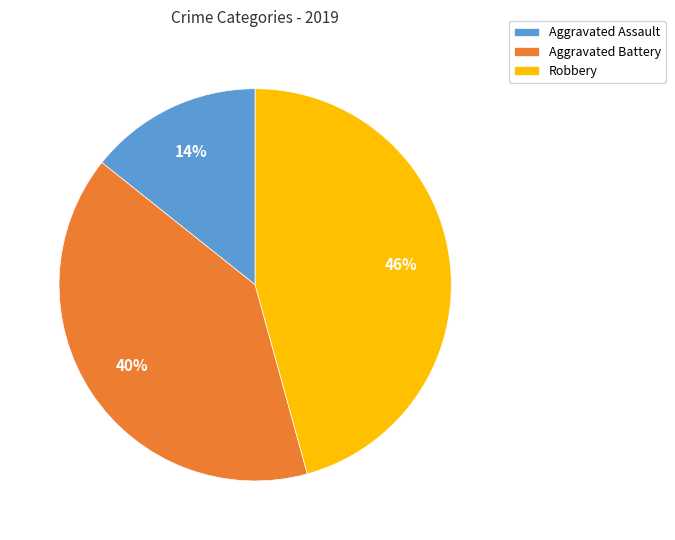

To the nearest percent, what is the average slice percentage?

33%